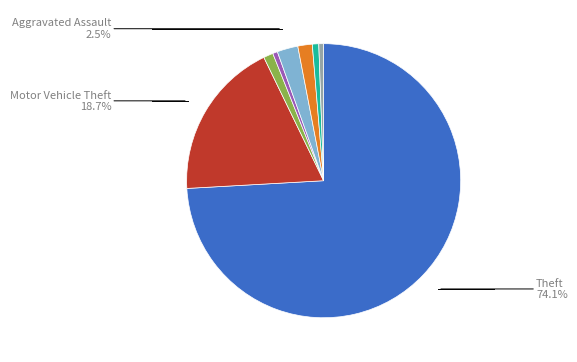

Is there a majority slice in this chart?

Yes